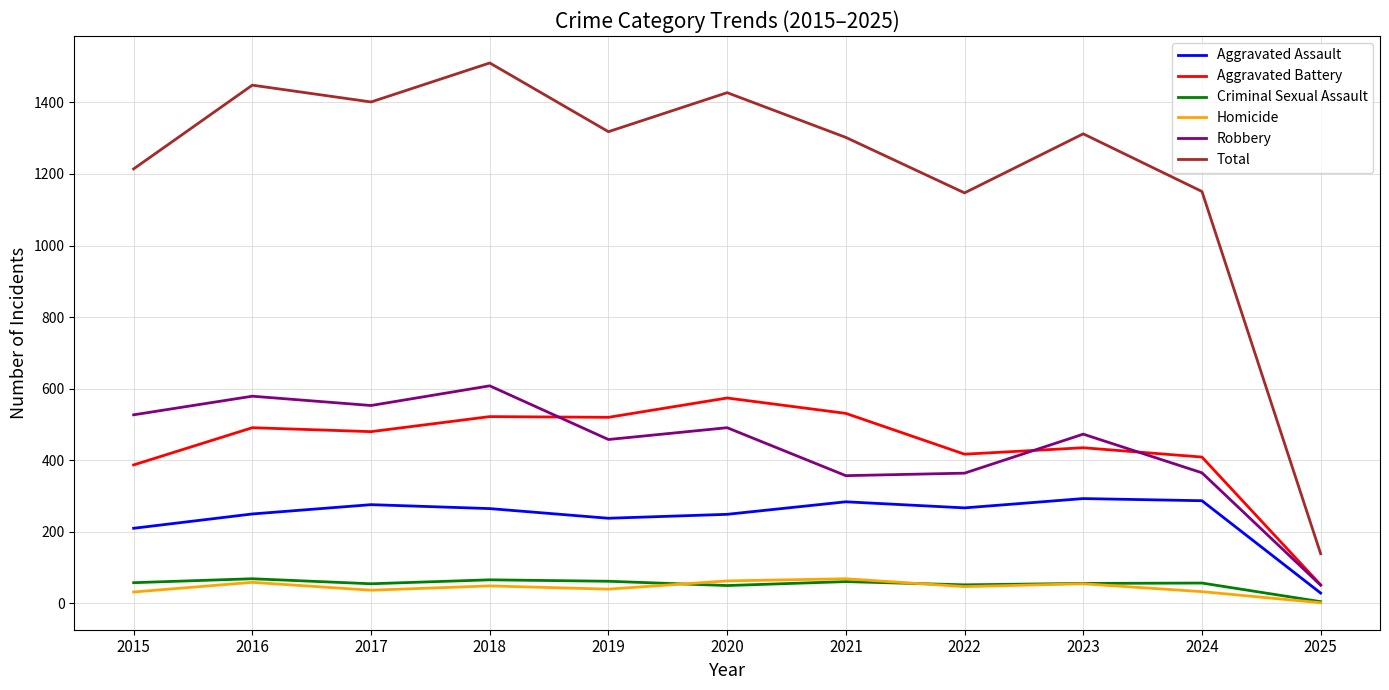

Which category has the lowest value in the Aggravated Battery series?

2025